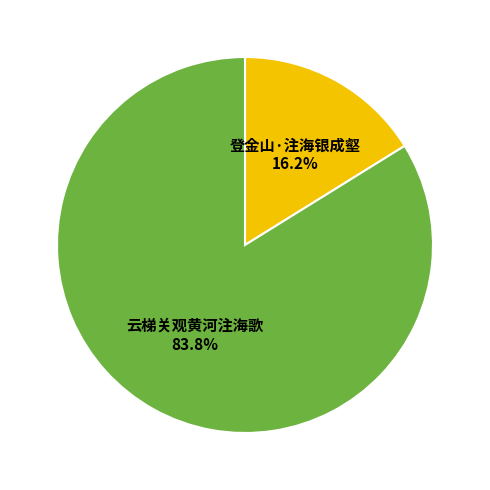

Is 登金山·注海银成壑 the majority of the pie?

No